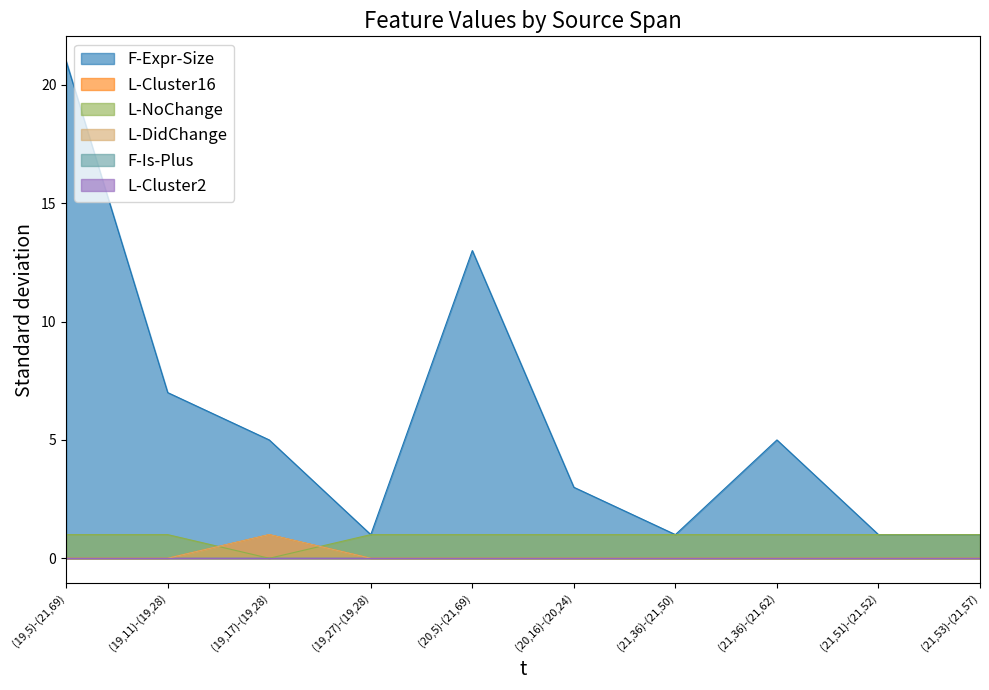

Which category has the highest value in the L-Cluster16 series?

(19,17)-(19,28)